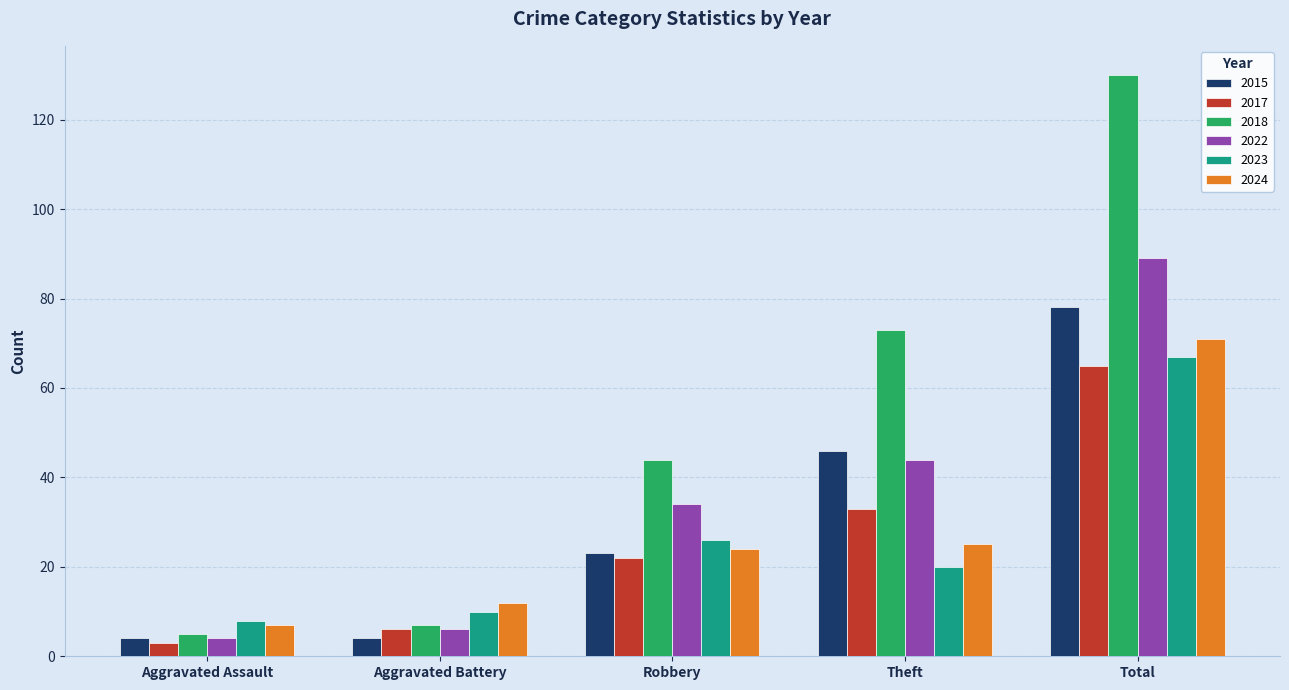

What is the difference between the second highest and minimum values in the 2022 series?

40